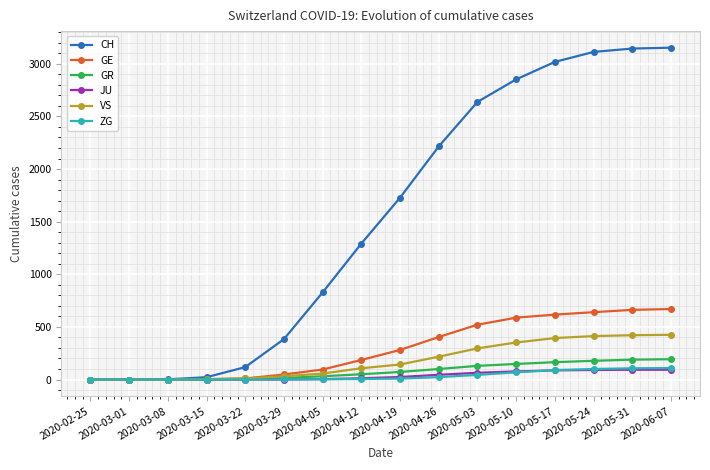

How many lines are shown in the chart?

6